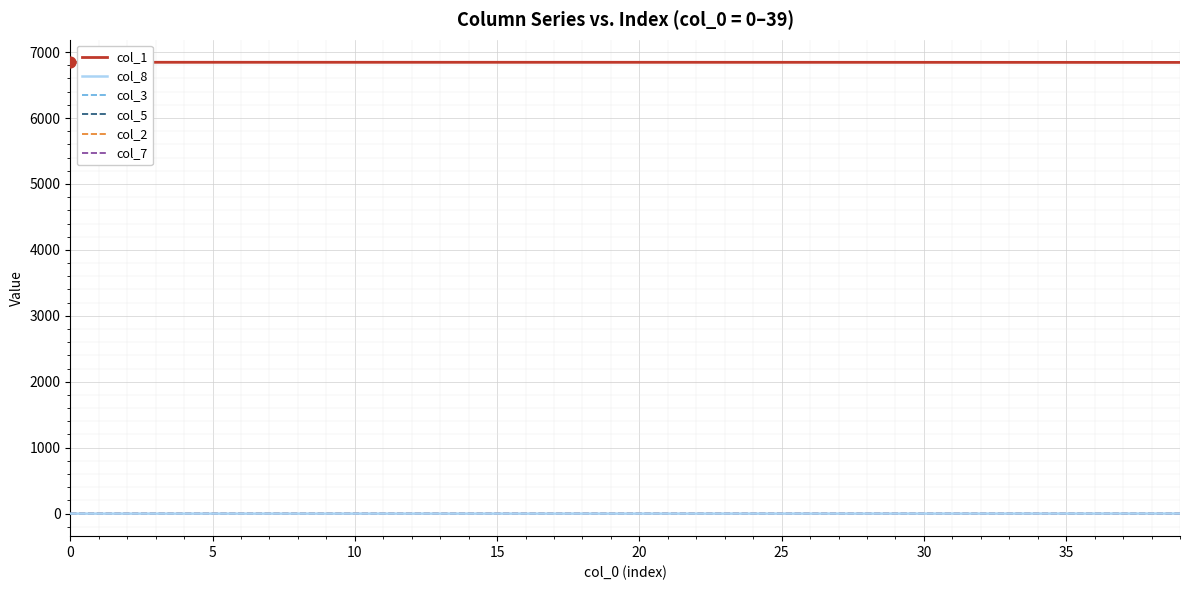

What is the greatest value displayed?

6846.0